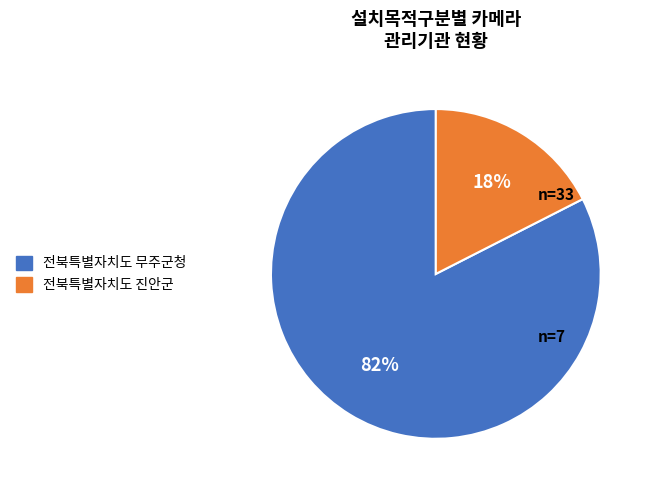

What is the smallest slice in the pie chart?

전북특별자치도 진안군